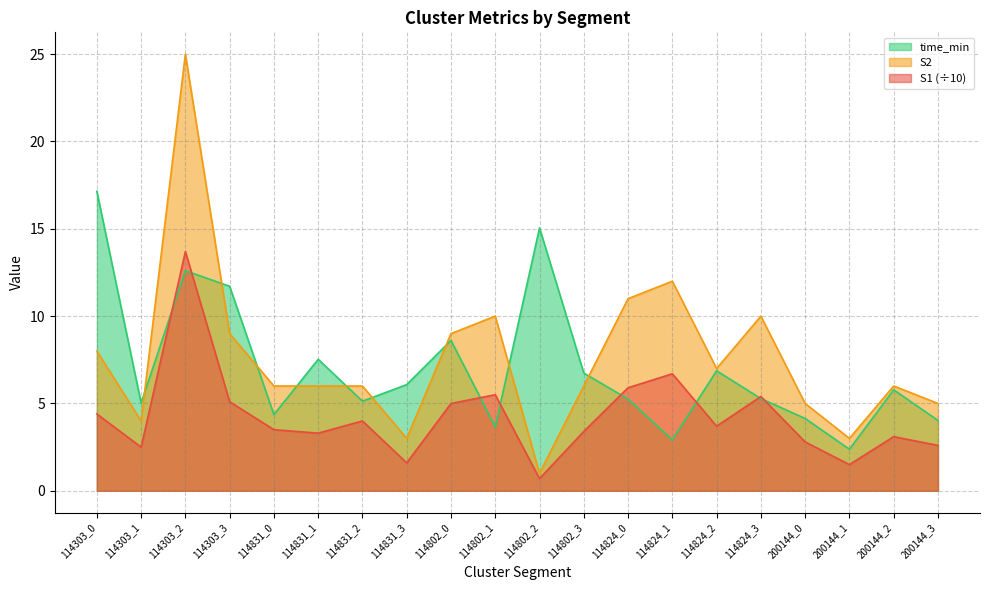

What is the difference between the maximum and minimum values in the S1 series?

13.0